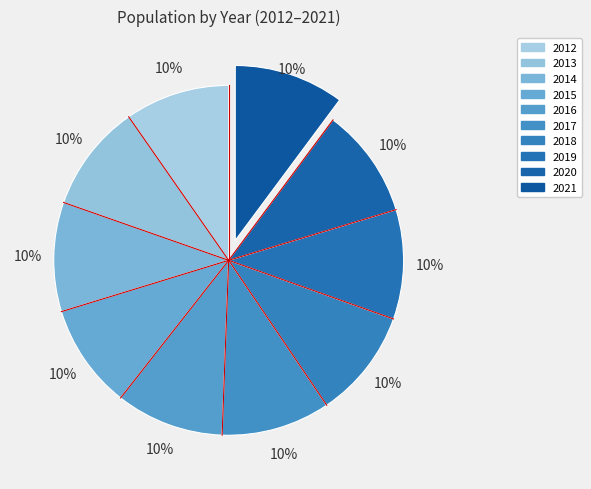

Is there a majority slice in this chart?

No